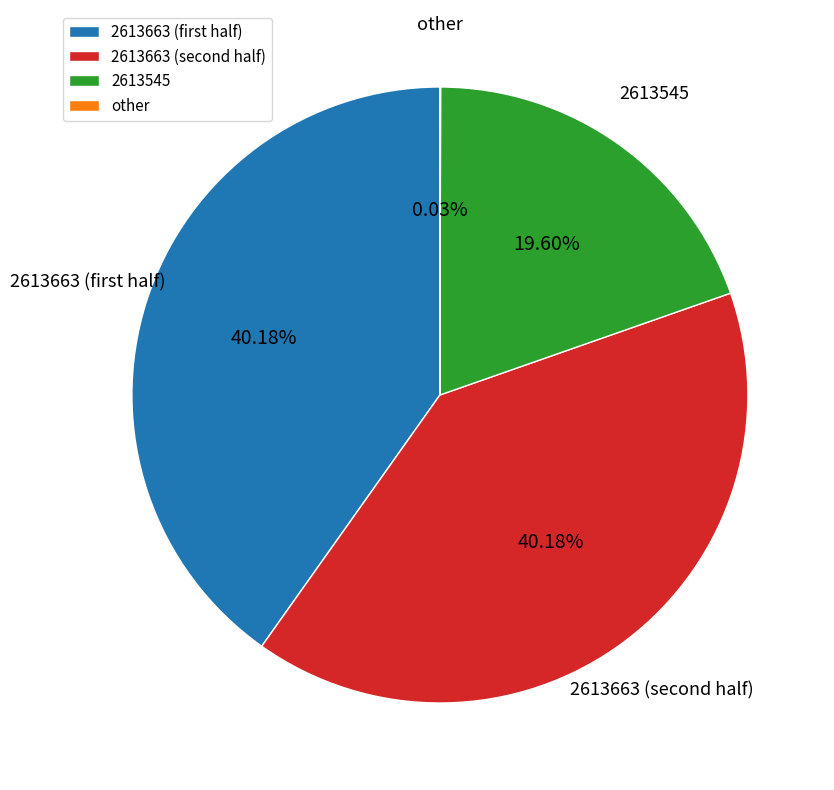

Does 2613545 account for over 50% of the chart?

No